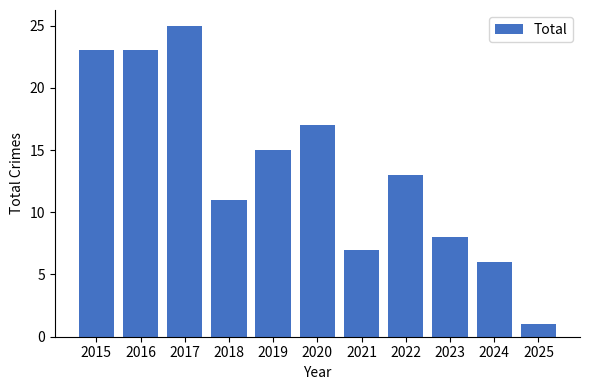

Read the value at 2022, to the nearest 5.

15